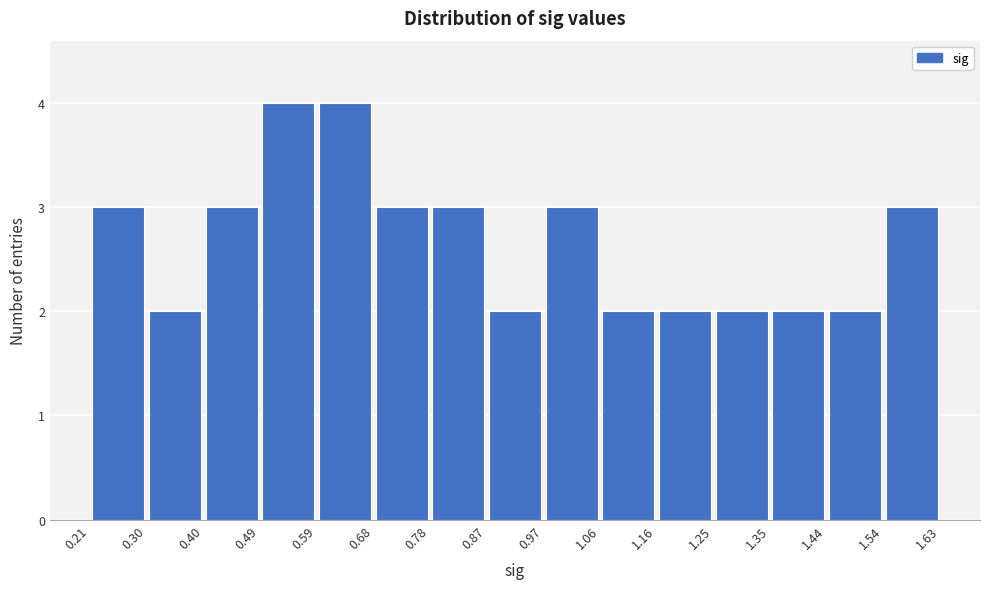

Reading left to right, transcribe this chart: for each bar, give the range it covers on the x-axis and its height. The values are not printed on the chart, so give them approximately, as read against the axis.

0.21 to 0.30: 3
0.30 to 0.40: 2
0.40 to 0.49: 3
0.49 to 0.59: 4
0.59 to 0.68: 4
0.68 to 0.78: 3
0.78 to 0.87: 3
0.87 to 0.97: 2
0.97 to 1.06: 3
1.06 to 1.16: 2
1.16 to 1.25: 2
1.25 to 1.35: 2
1.35 to 1.44: 2
1.44 to 1.54: 2
1.54 to 1.63: 3